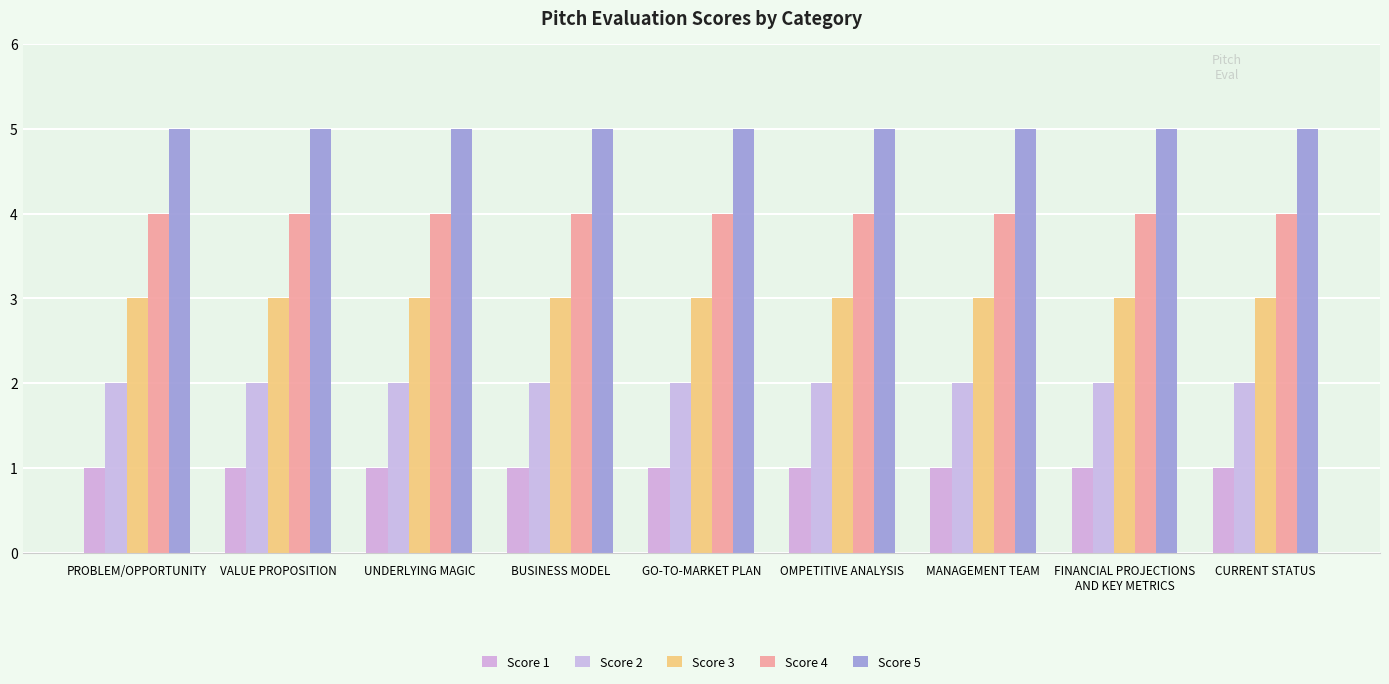

What is the label of the 2nd bar from the left?

VALUE PROPOSITION